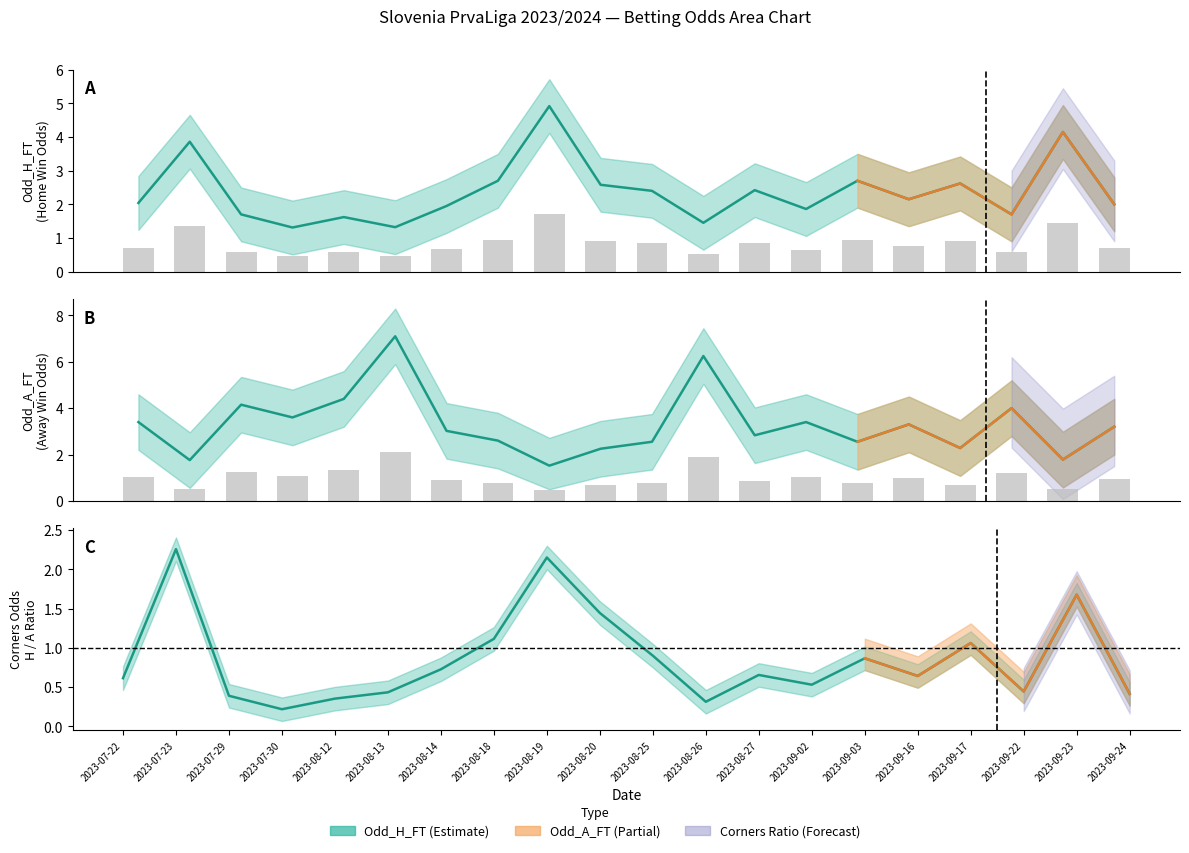

What is the minimum value for Odd_H_FT?

1.3